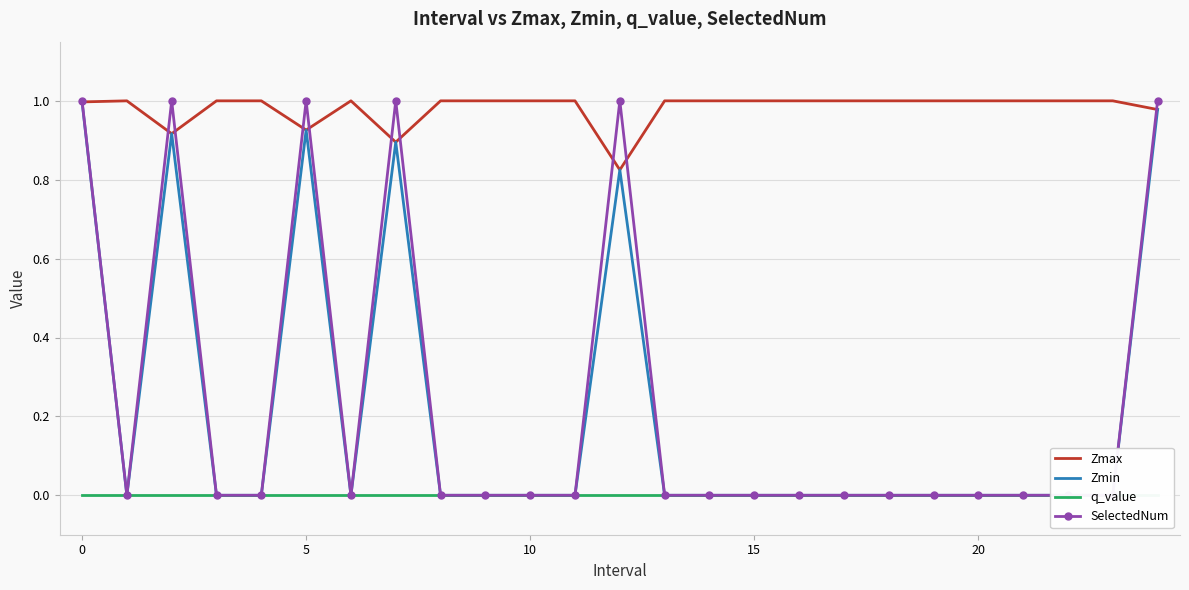

The Zmax series shows 1.0 at 10. True or false?

True